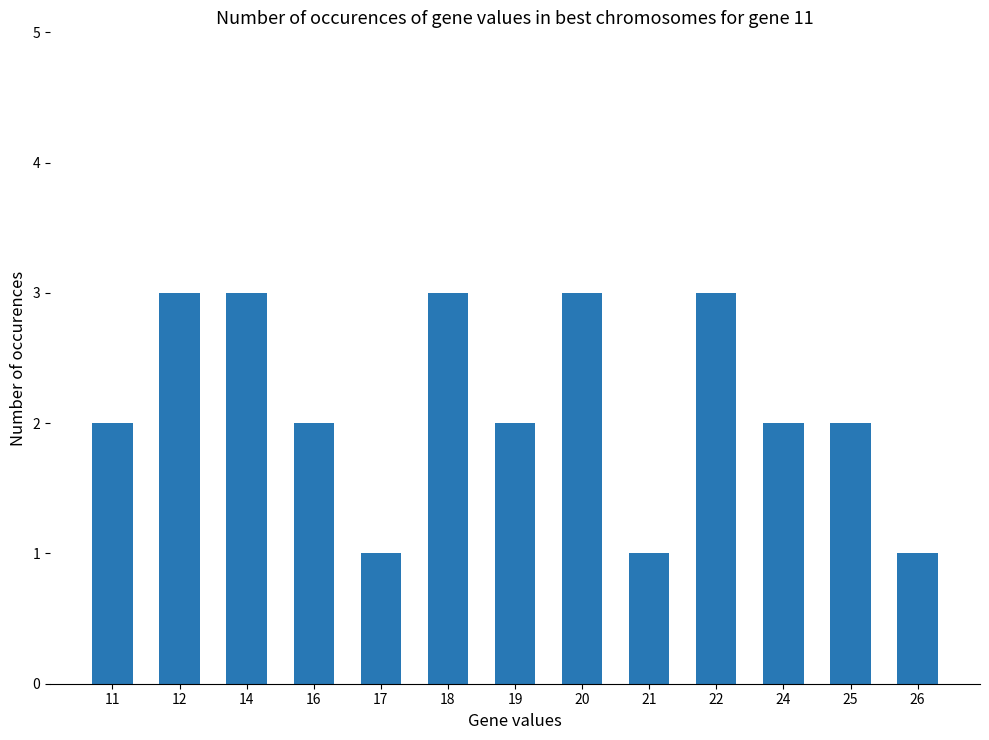

Which has a higher value, 24 or 14?

14